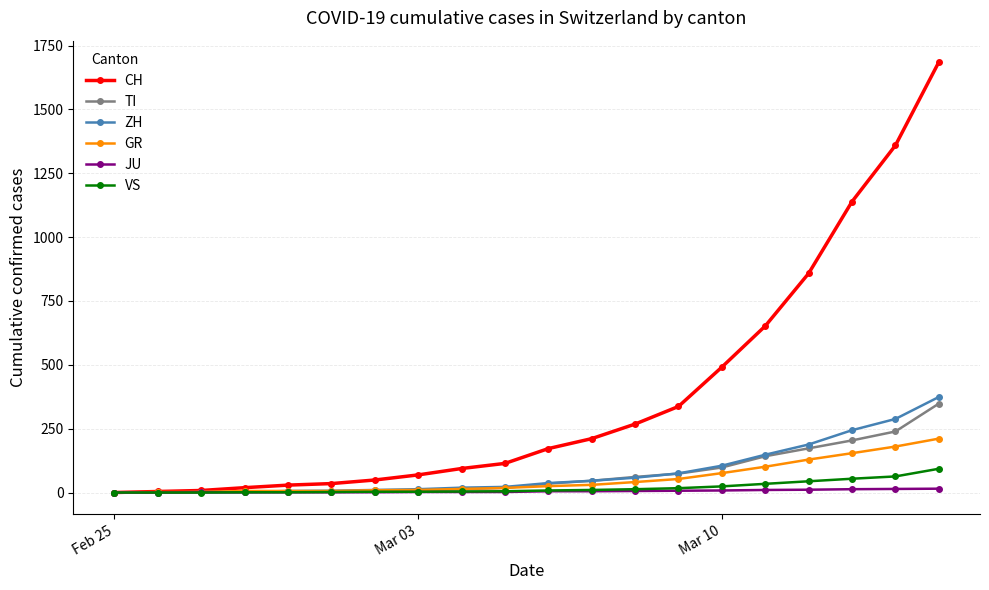

Which series has the largest range (max minus min)?

CH